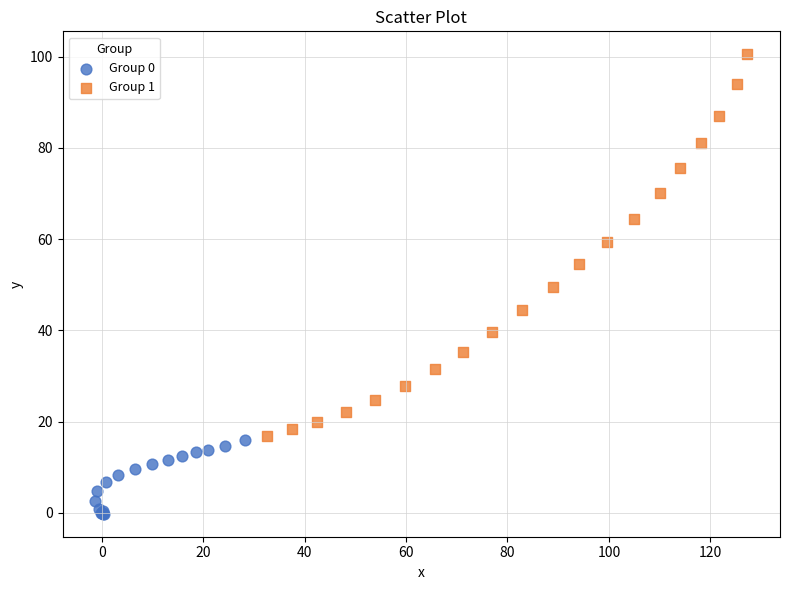

Which series contains the lowest Y value?

Group 0